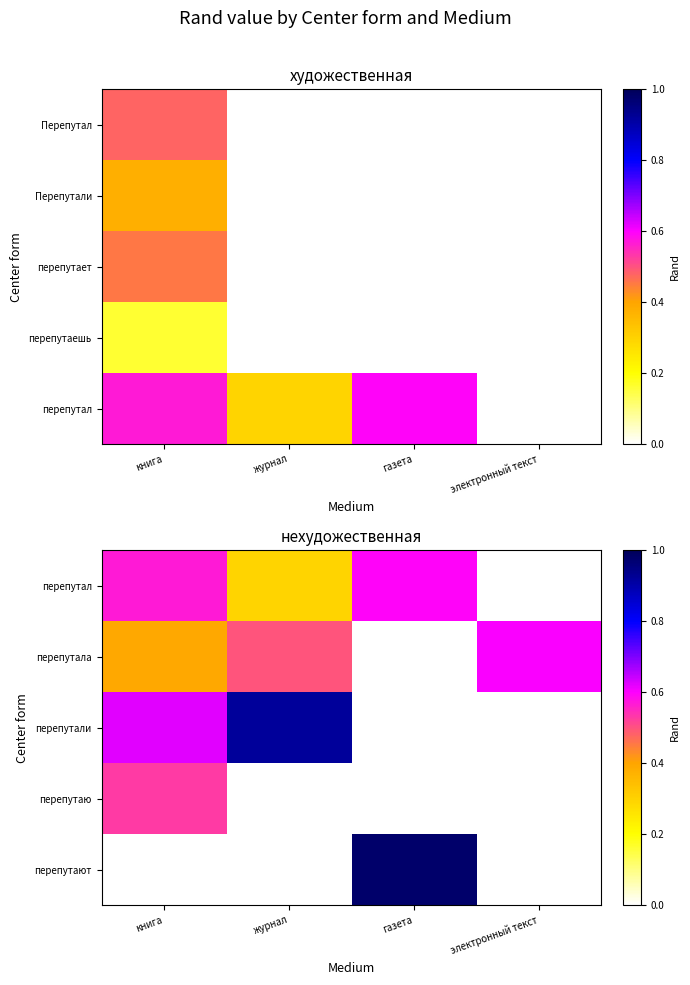

What is the smallest value displayed?

0.3